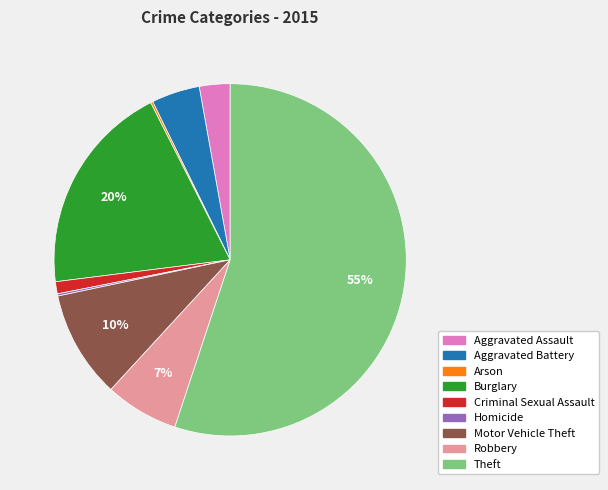

What percentage is the Theft slice, to the nearest percent?

55%